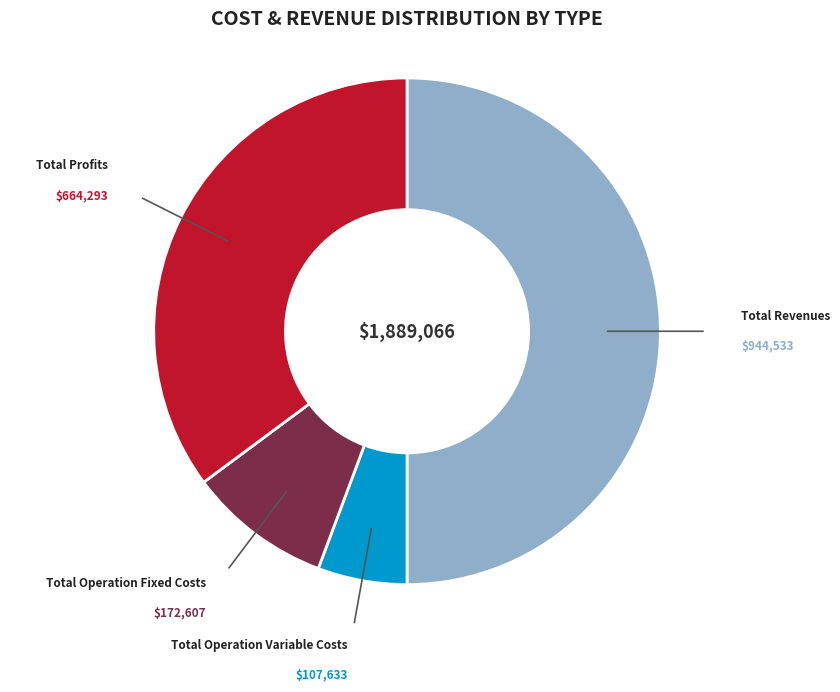

How many segments does this pie chart have?

4